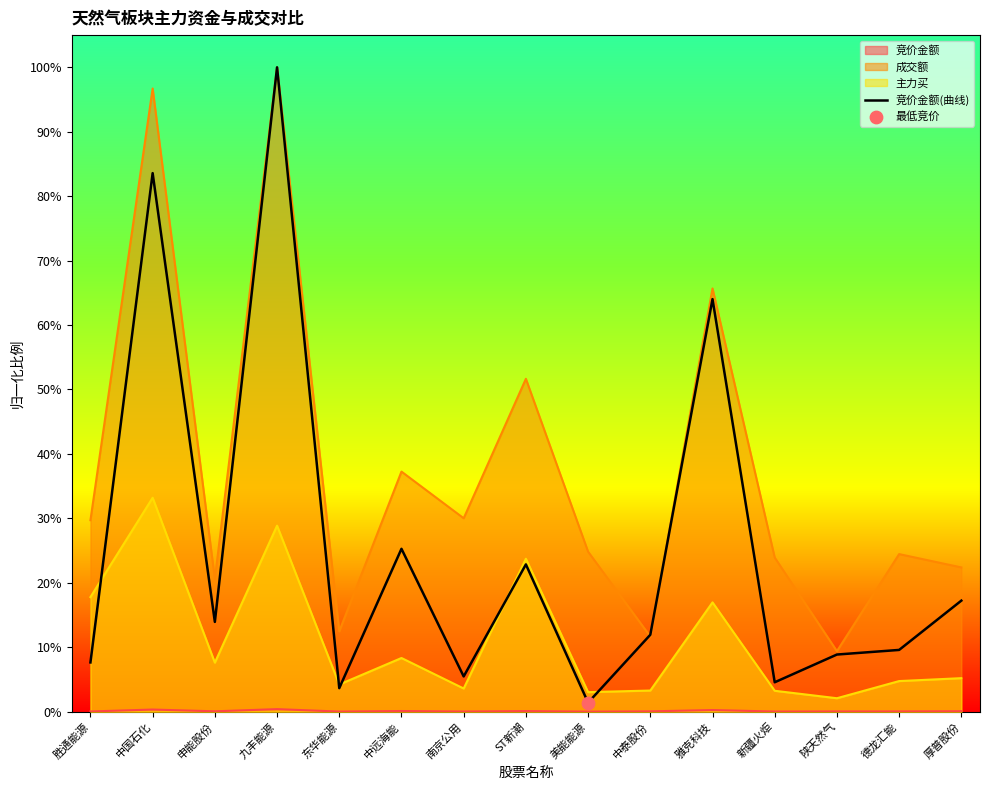

What is the change in value from 九丰能源 to 厚普股份?

-0.8